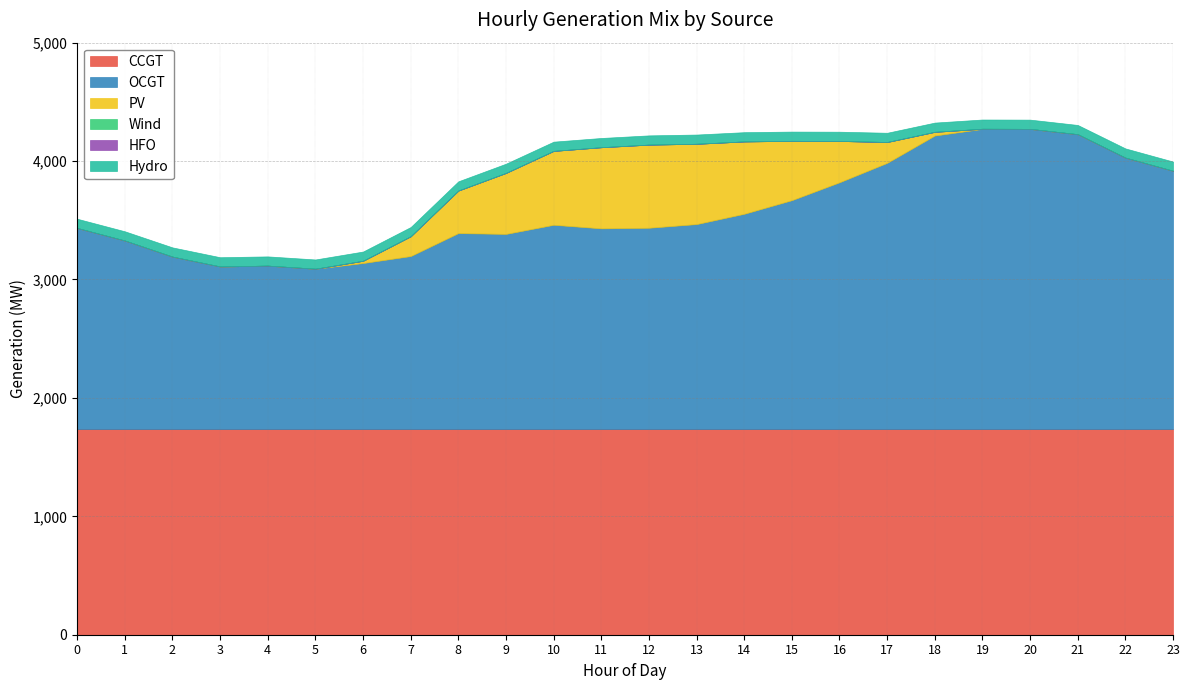

At which category does OCGT reach its first local peak?

4